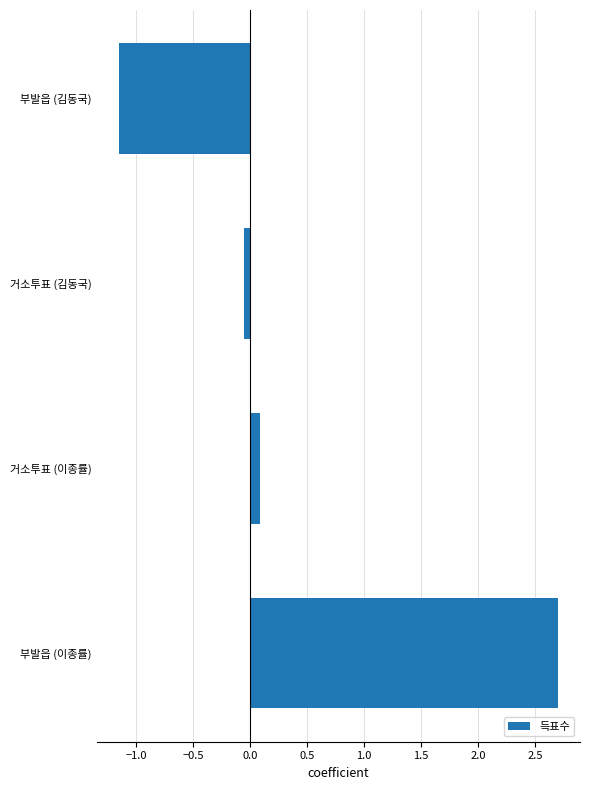

Rank the categories by value from highest to lowest.

부발읍 (이종률), 거소투표 (이종률), 거소투표 (김동국), 부발읍 (김동국)